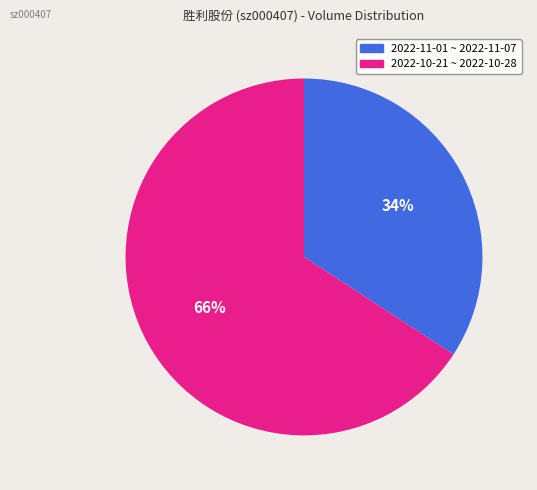

To the nearest percent, what is the difference between the largest and smallest slice percentages?

32%